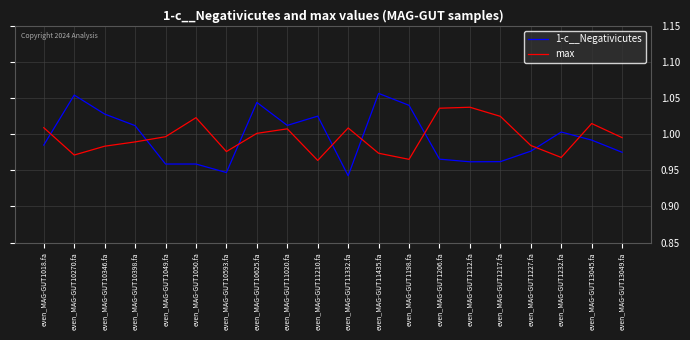

Rank the series at even_MAG-GUT1198.fa from lowest to highest value.

max, 1-c__Negativicutes